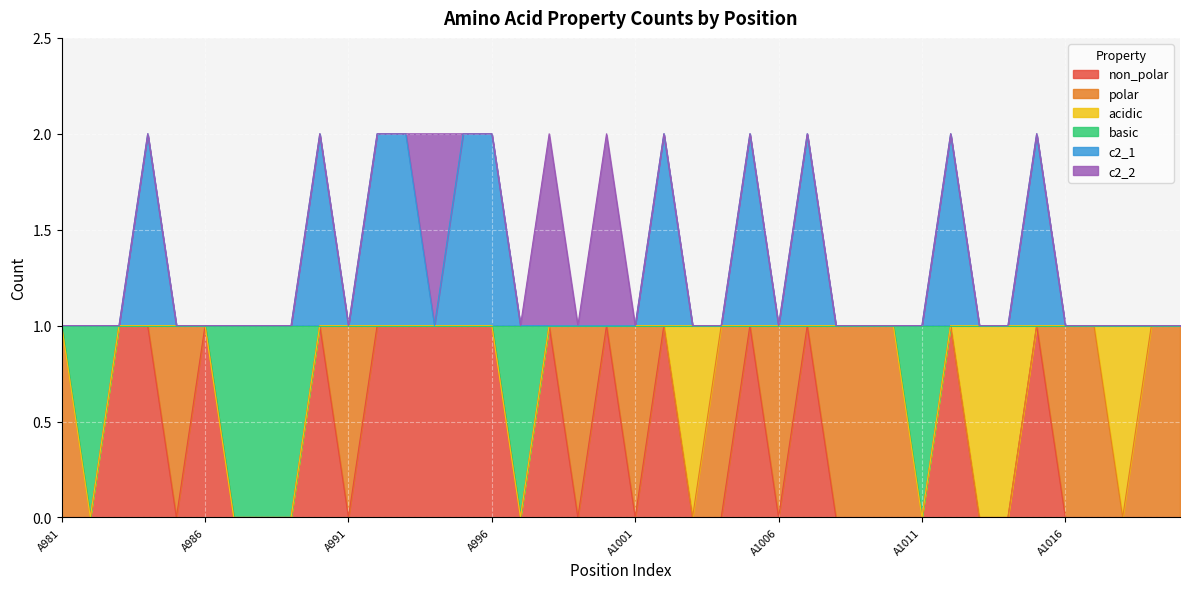

What are all the series names shown in the legend?

non_polar, polar, acidic, basic, c2_1, c2_2